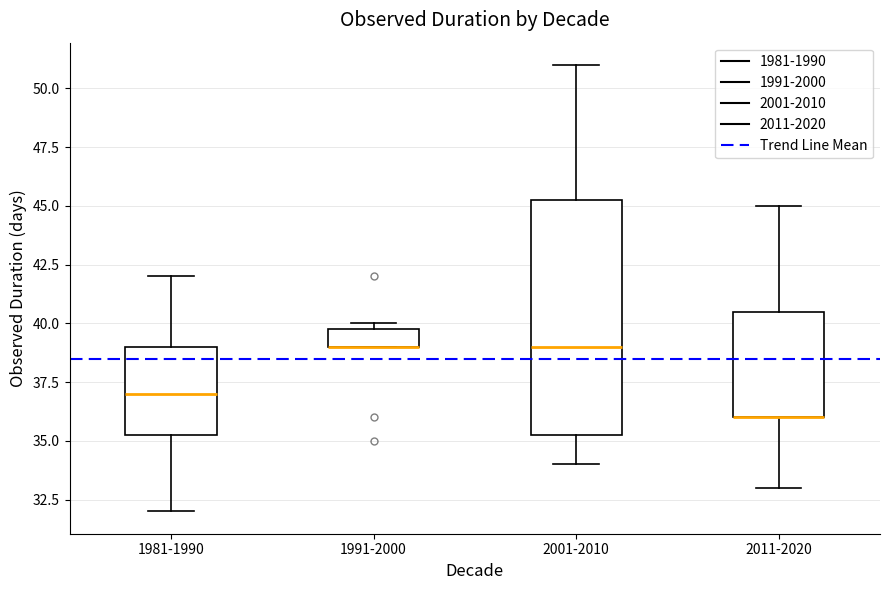

Where does the median line of the box for 2001-2010 sit on the y-axis? The values are not printed on the chart, so give them approximately, as read against the axis.

39.0